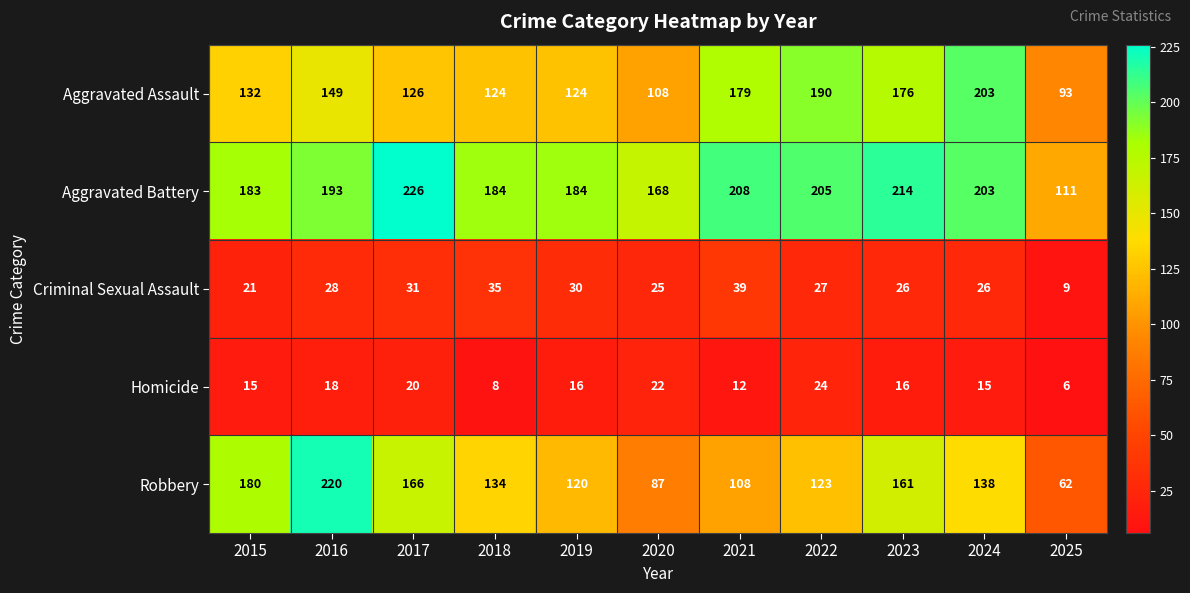

Which category has the highest value across all series?

2017